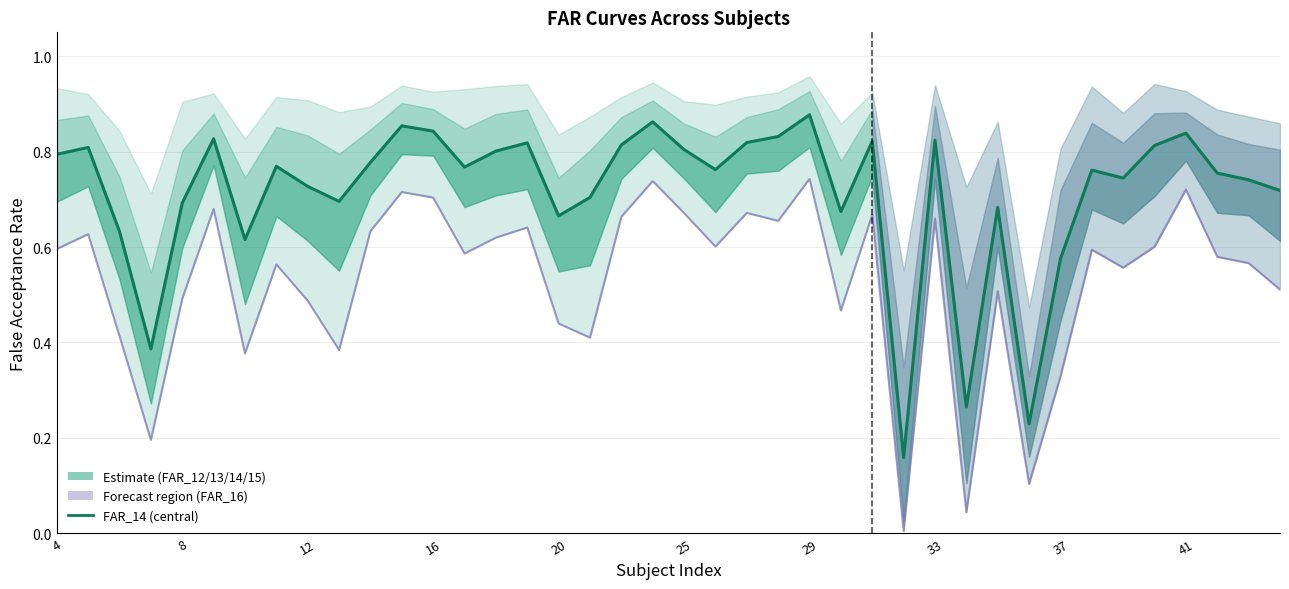

List the series in order of their peak value, lowest first.

FAR_16, FAR_14